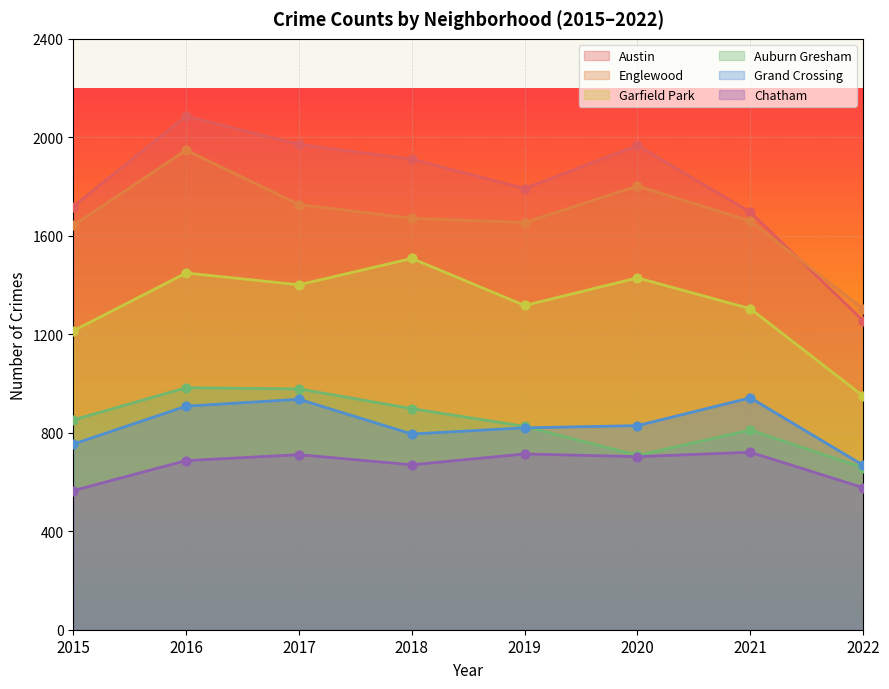

Which series contains the lowest Y value?

Chatham